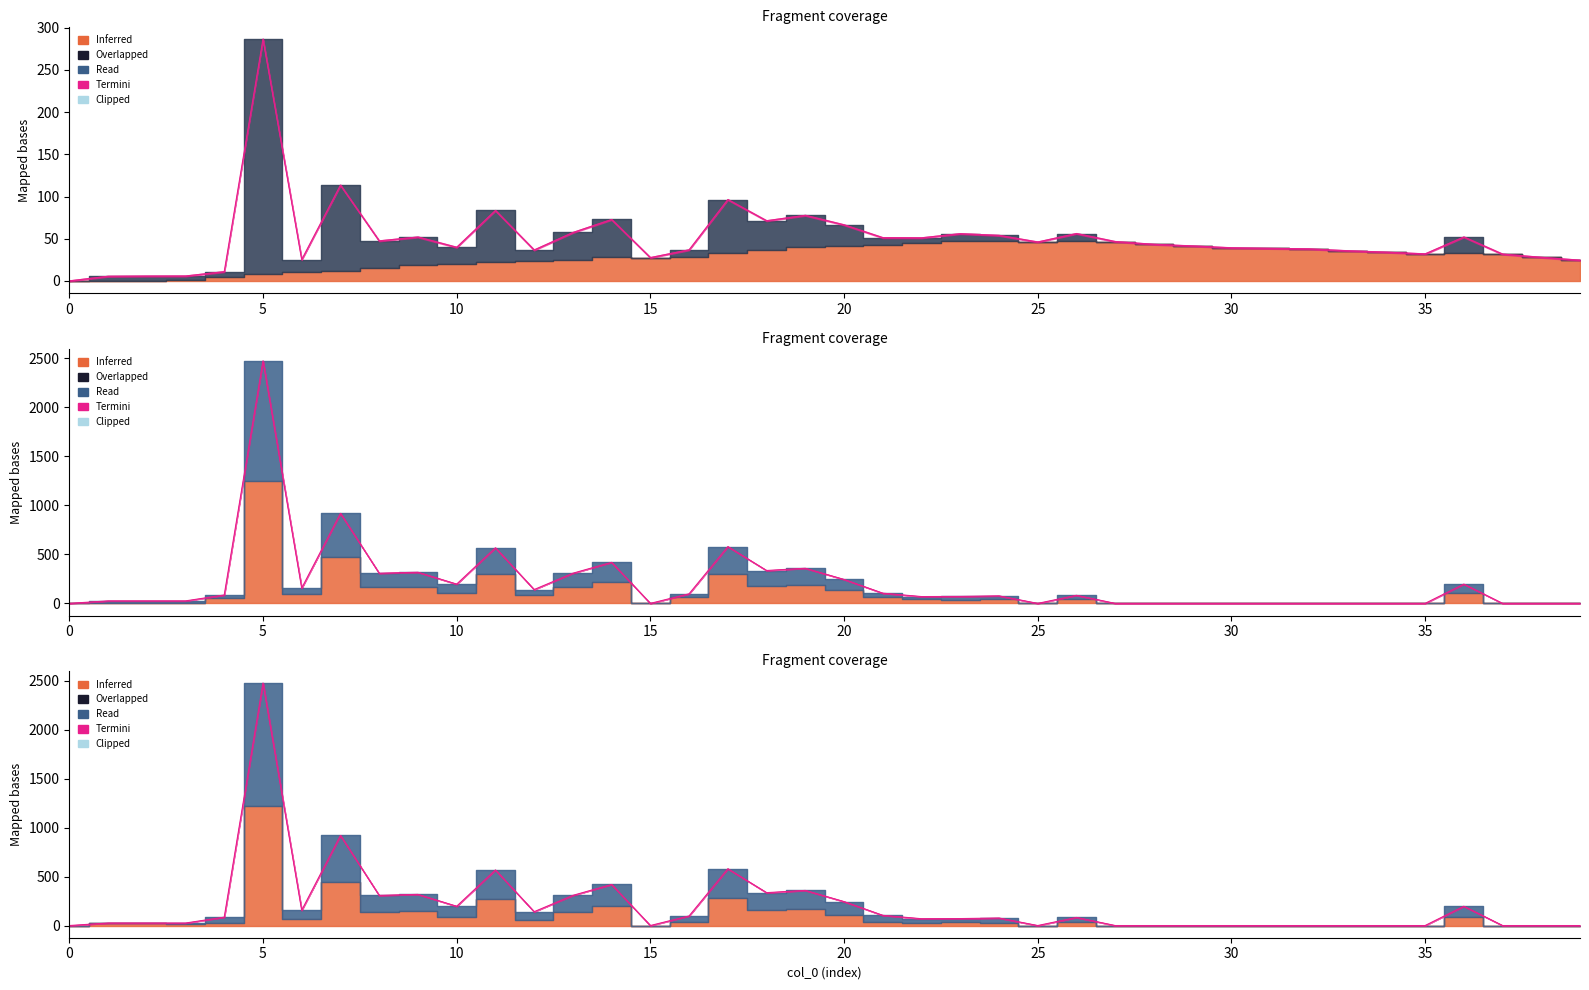

What is the change in value from 18 to 25?

-335.6